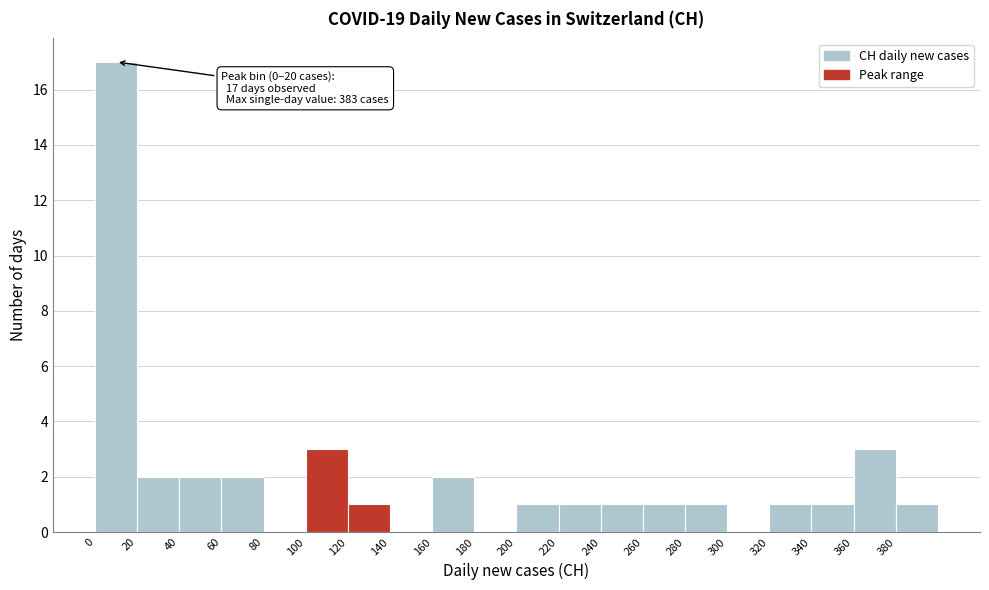

Over which range of the x-axis is the bar tallest?

0 to 20